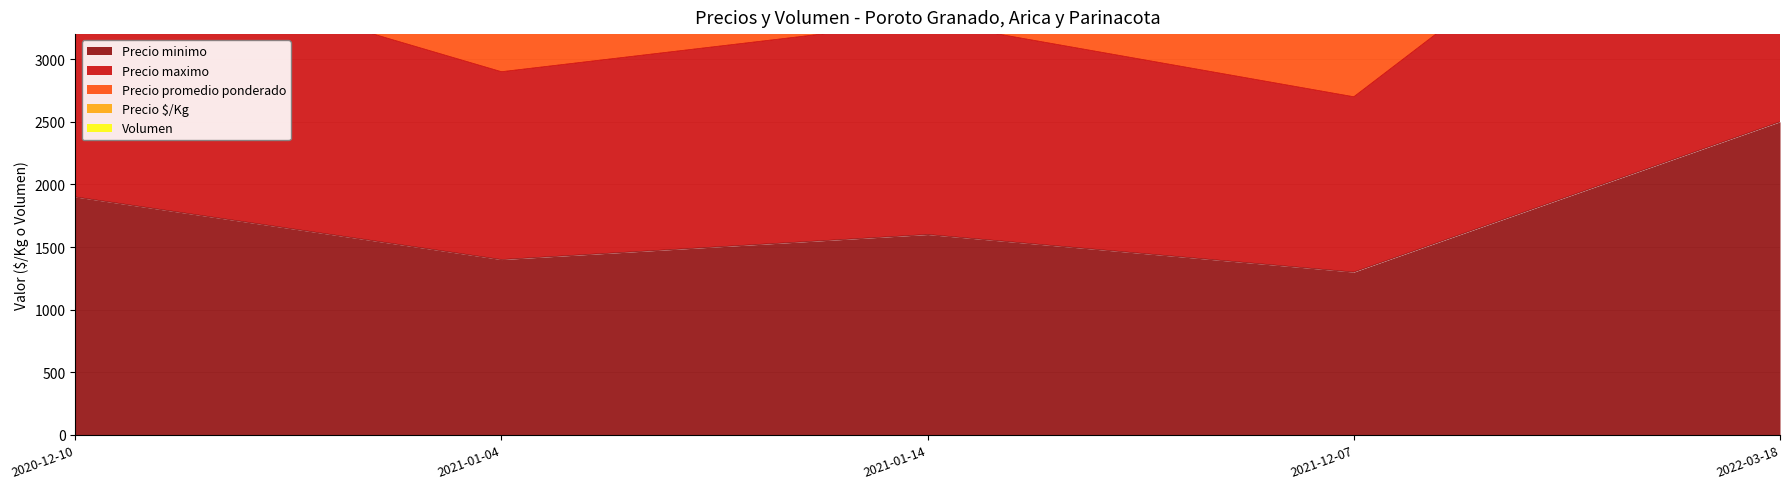

Count the number of categories in the chart.

5